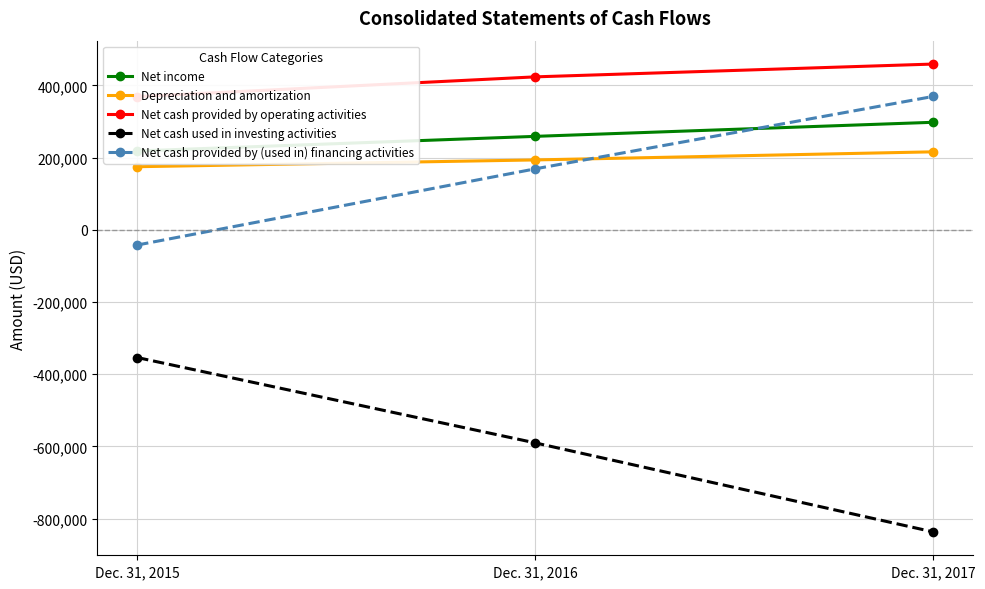

List the series in order of their peak value, lowest first.

Net cash used in investing activities, Depreciation and amortization, Net income, Net cash provided by (used in) financing activities, Net cash provided by operating activities